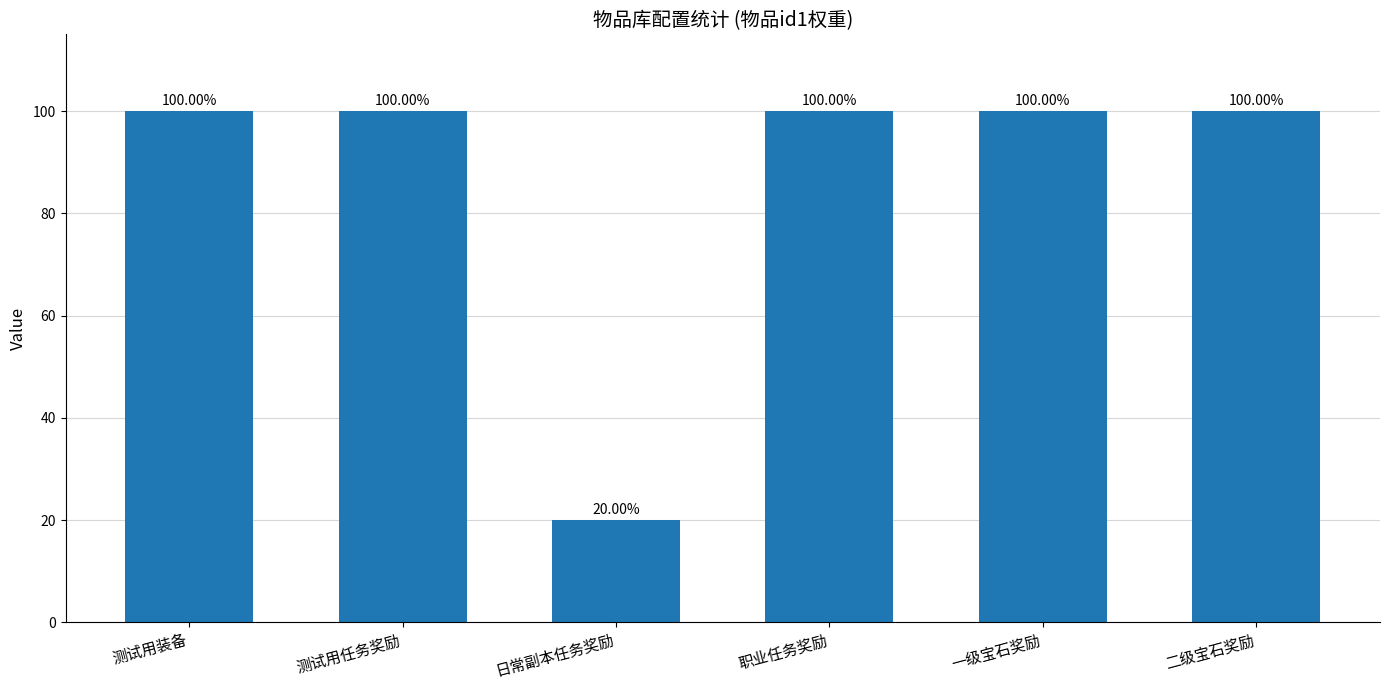

Count the number of categories in the chart.

6